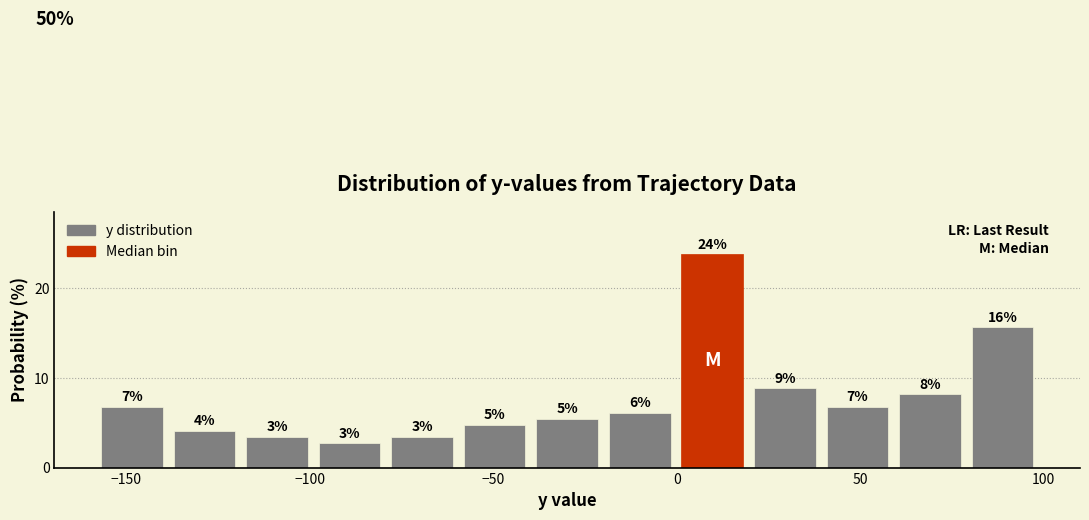

Around what value on the x-axis is the tallest bar? Give the approximate position of its centre, as read against the axis.

10